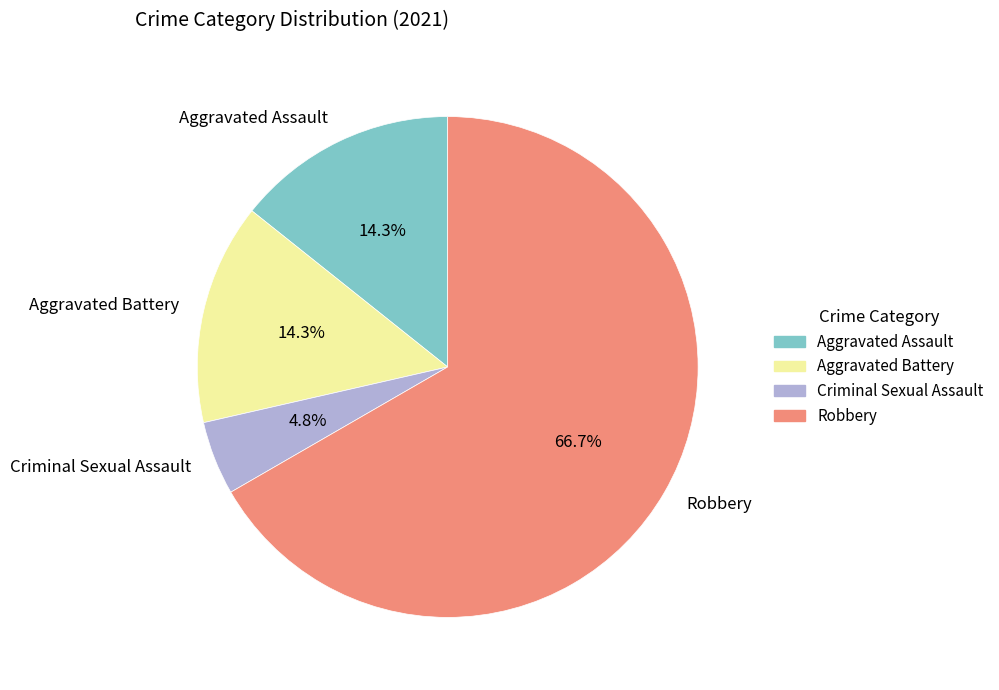

To the nearest percent, what portion does Robbery represent?

67%